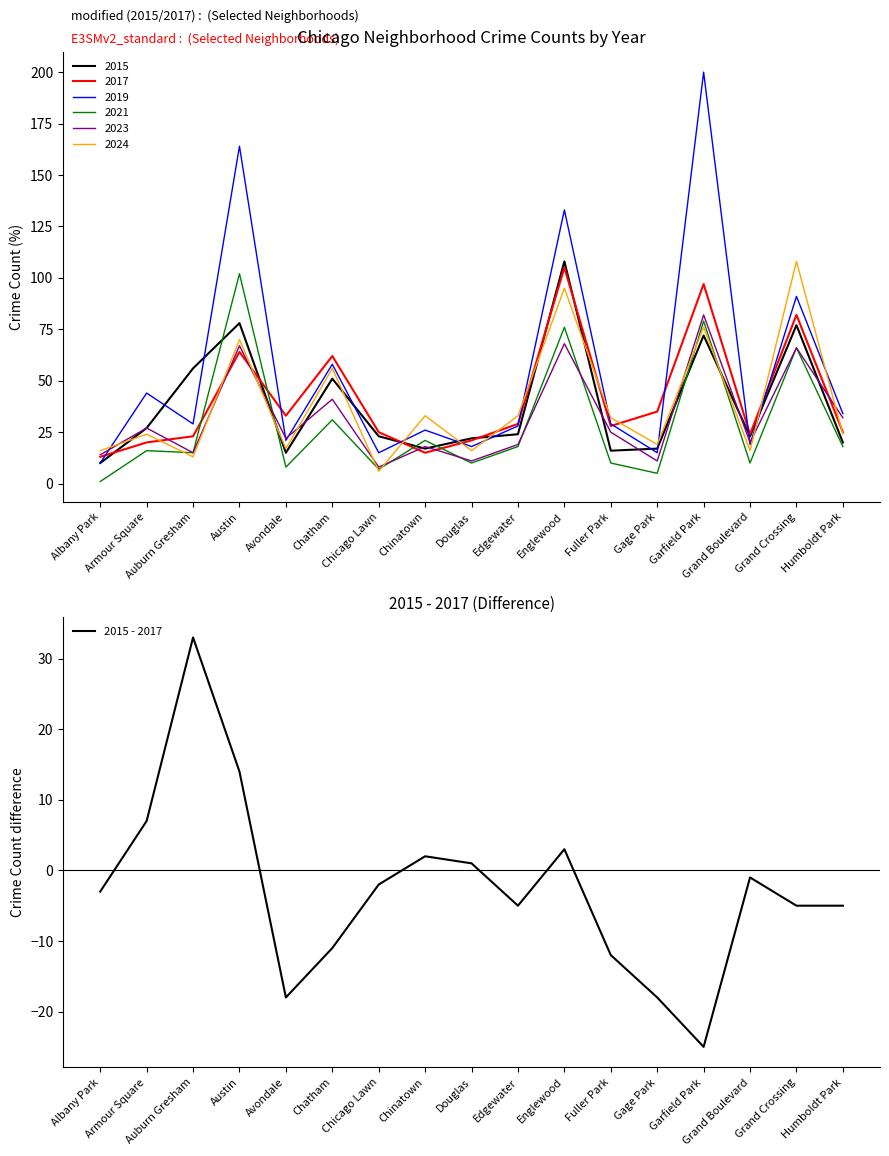

Count the number of values greater than -3.

8